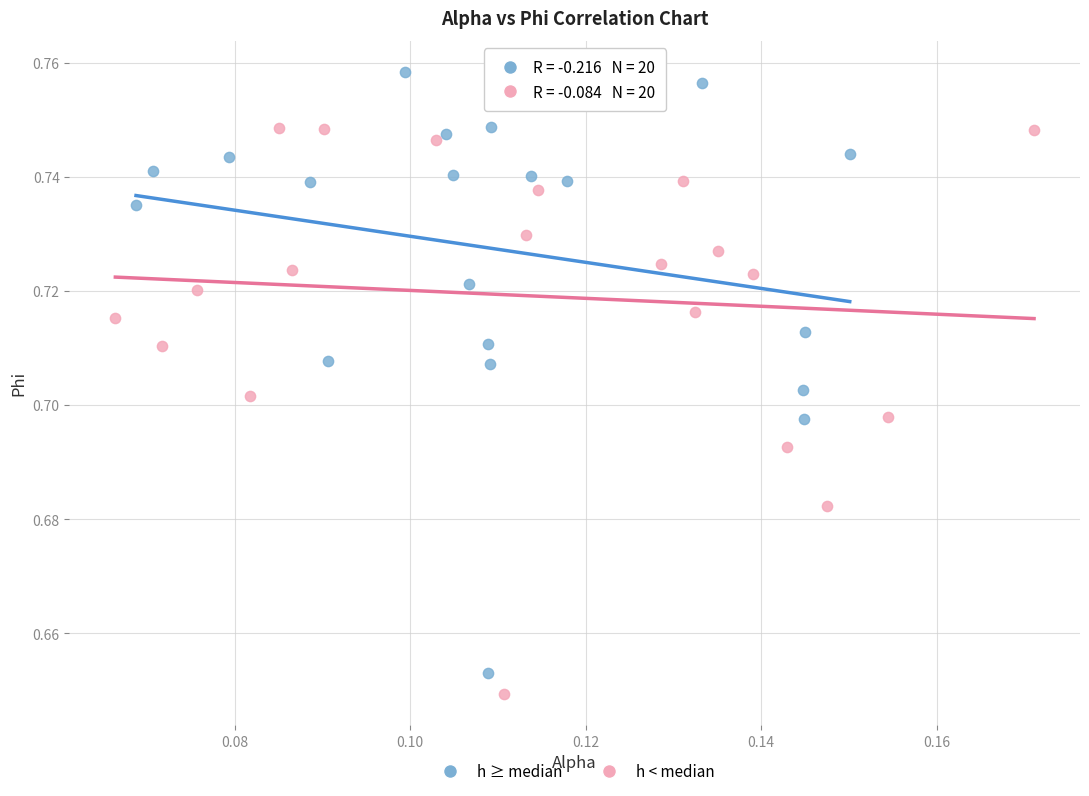

Which series contains the highest Y value?

h ≥ median